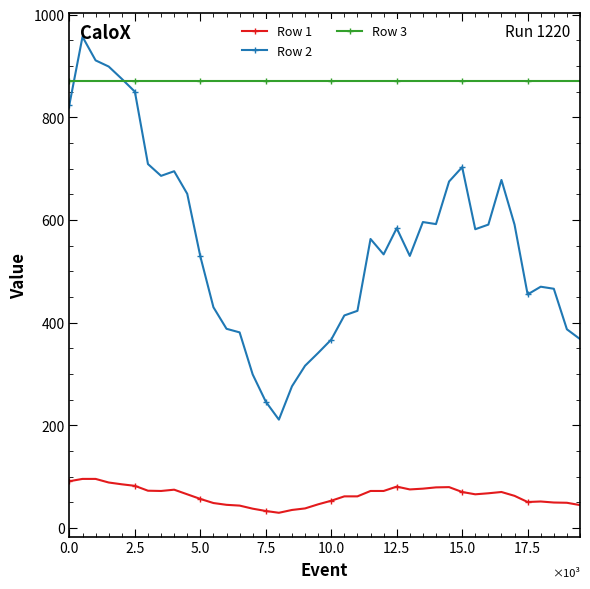

Rank the series by their maximum value, from highest to lowest.

Row 2, Row 3, Row 1